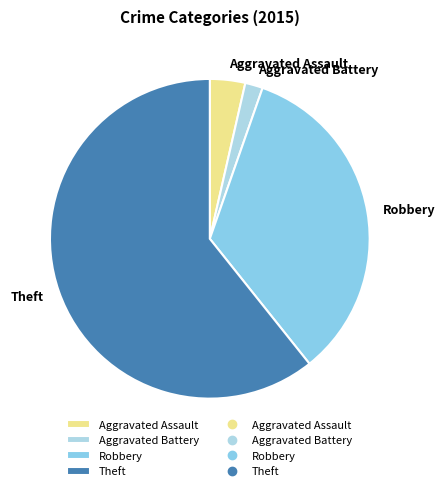

Does Aggravated Assault account for over 50% of the chart?

No